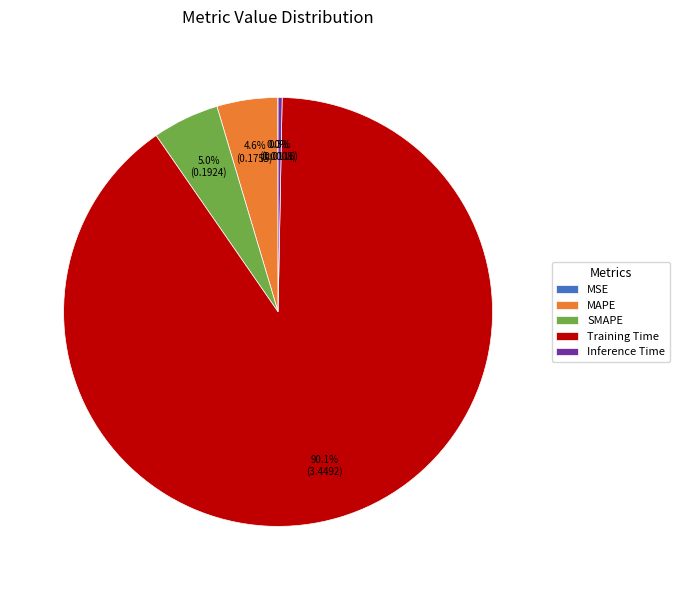

Which slice is the largest?

Training Time